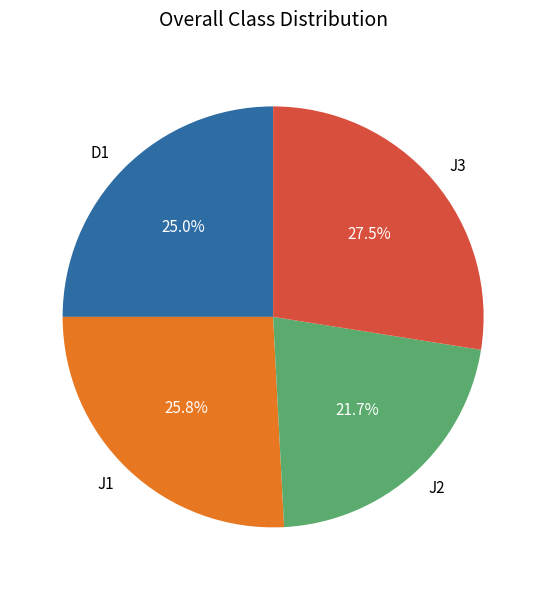

Is there a majority slice in this chart?

No